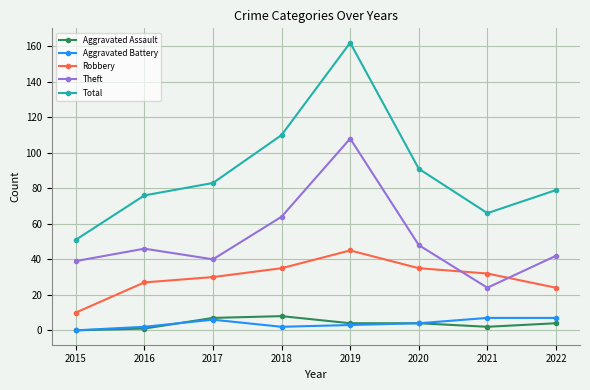

At which category is the sum across all series the highest?

2019